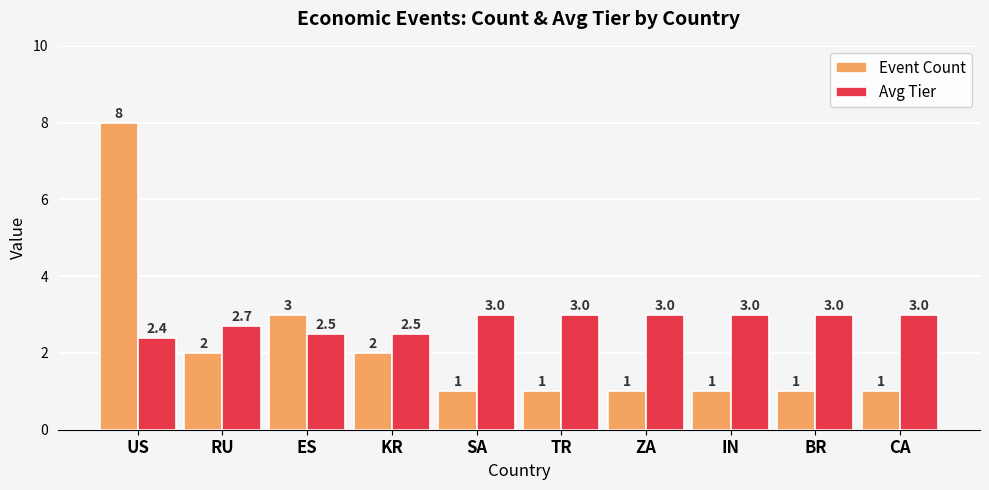

Reading left to right, what are all the values shown in this chart?

Event Count: US=8.0	RU=2.0	ES=3.0	KR=2.0	SA=1.0	TR=1.0	ZA=1.0	IN=1.0	BR=1.0	CA=1.0
Avg Tier: US=2.4	RU=2.7	ES=2.5	KR=2.5	SA=3.0	TR=3.0	ZA=3.0	IN=3.0	BR=3.0	CA=3.0